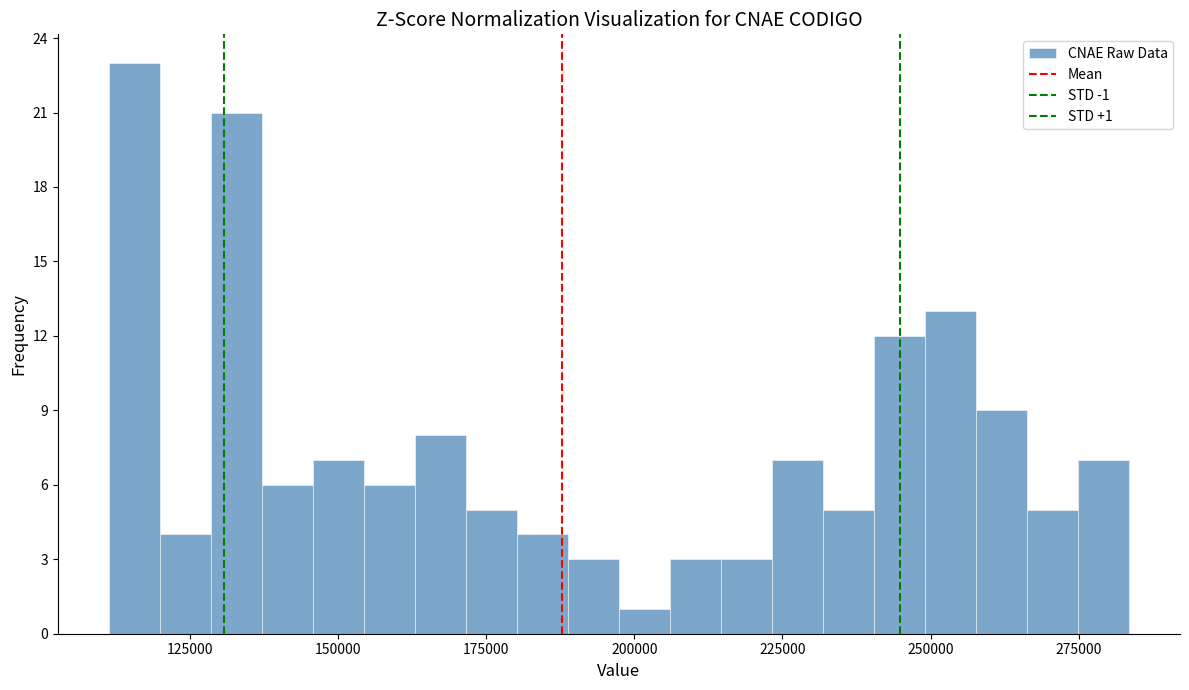

Read against the x-axis, roughly where is the centre of the tallest bar?

115000